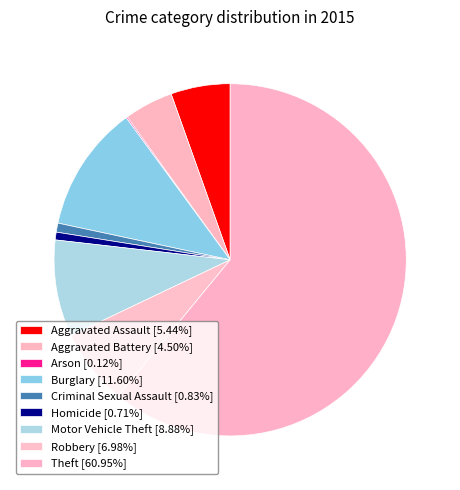

What percentage is NOT represented by Robbery?

93.0%